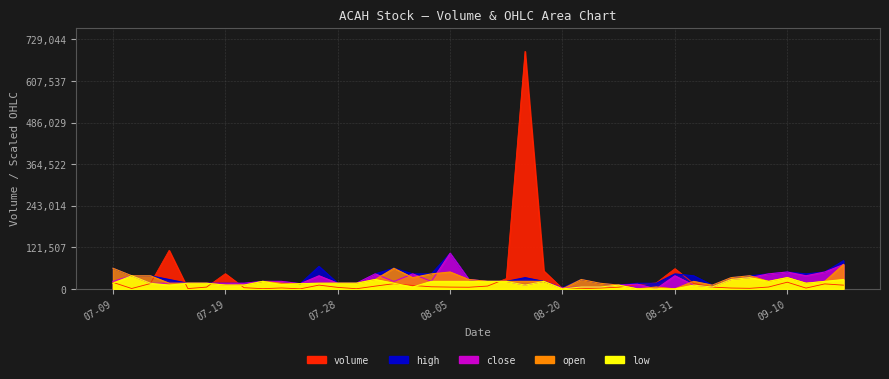

The low series shows 5233.1 at 2021-07-13. True or false?

False